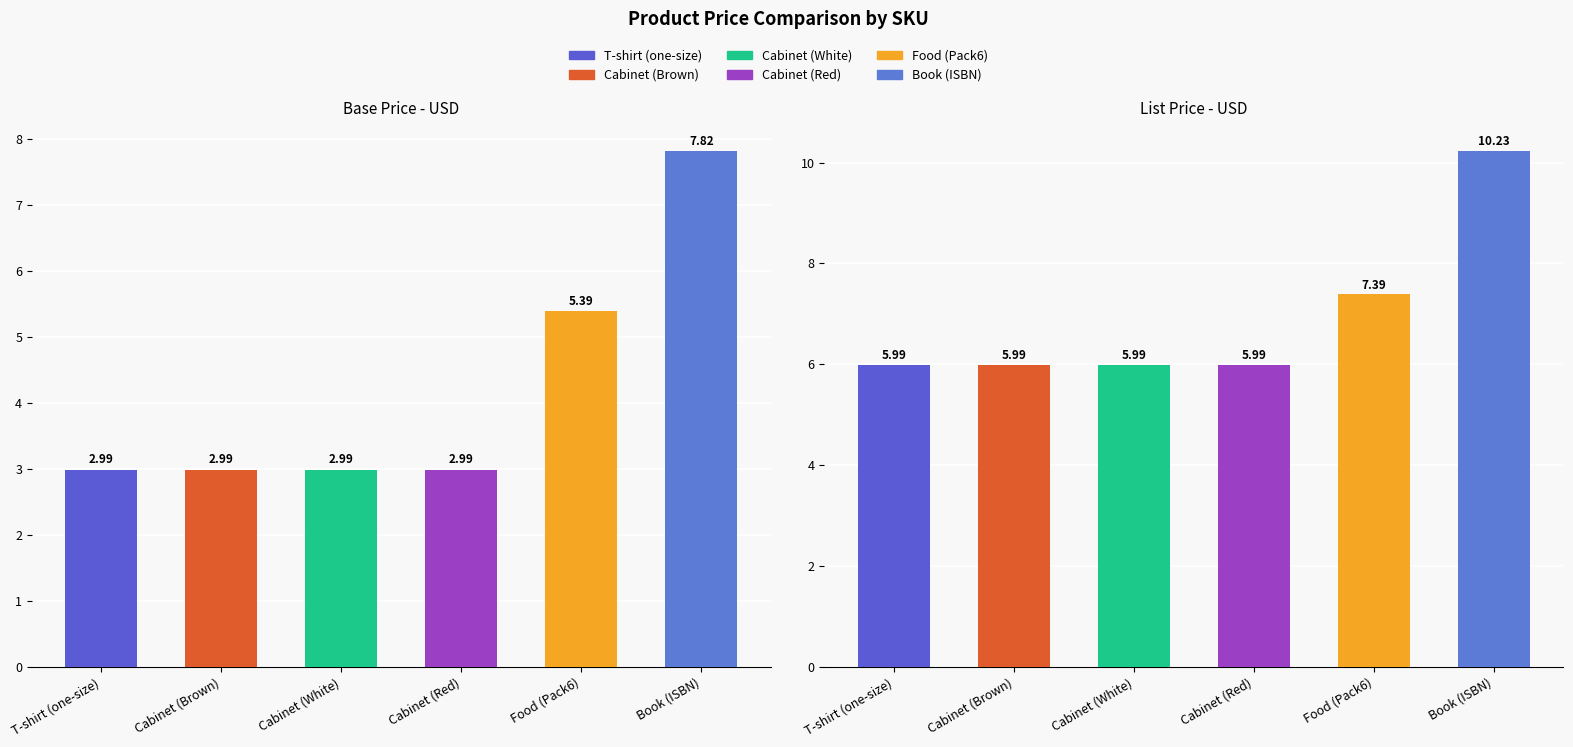

Rank the series by their average value, from lowest to highest.

Base Price - USD, List Price - USD